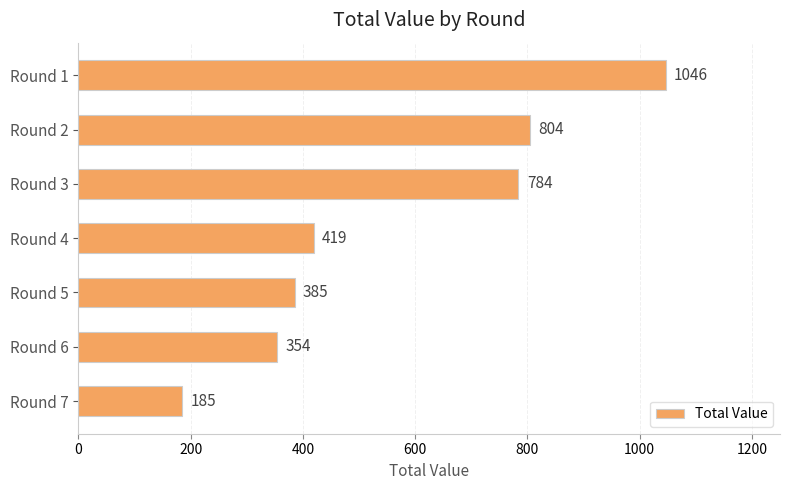

What is the average value?

568